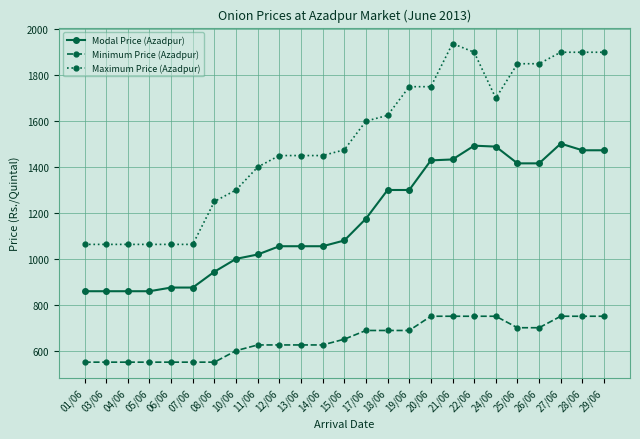

Which label corresponds to the largest value in the chart?

21/06